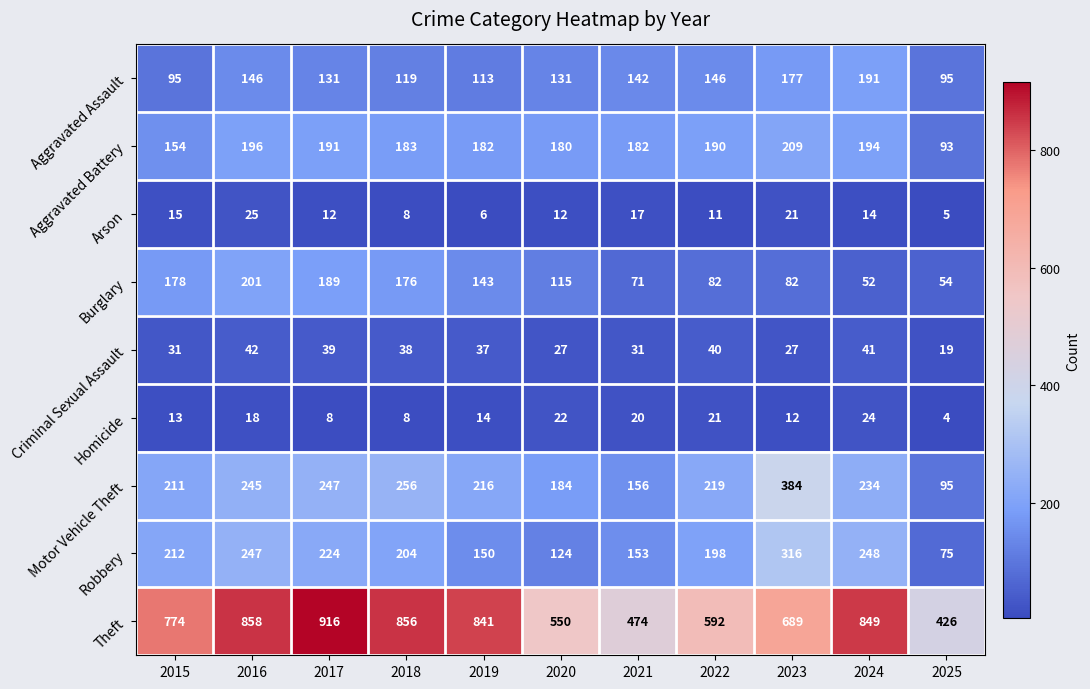

At which label is Motor Vehicle Theft closest to 239?

2024